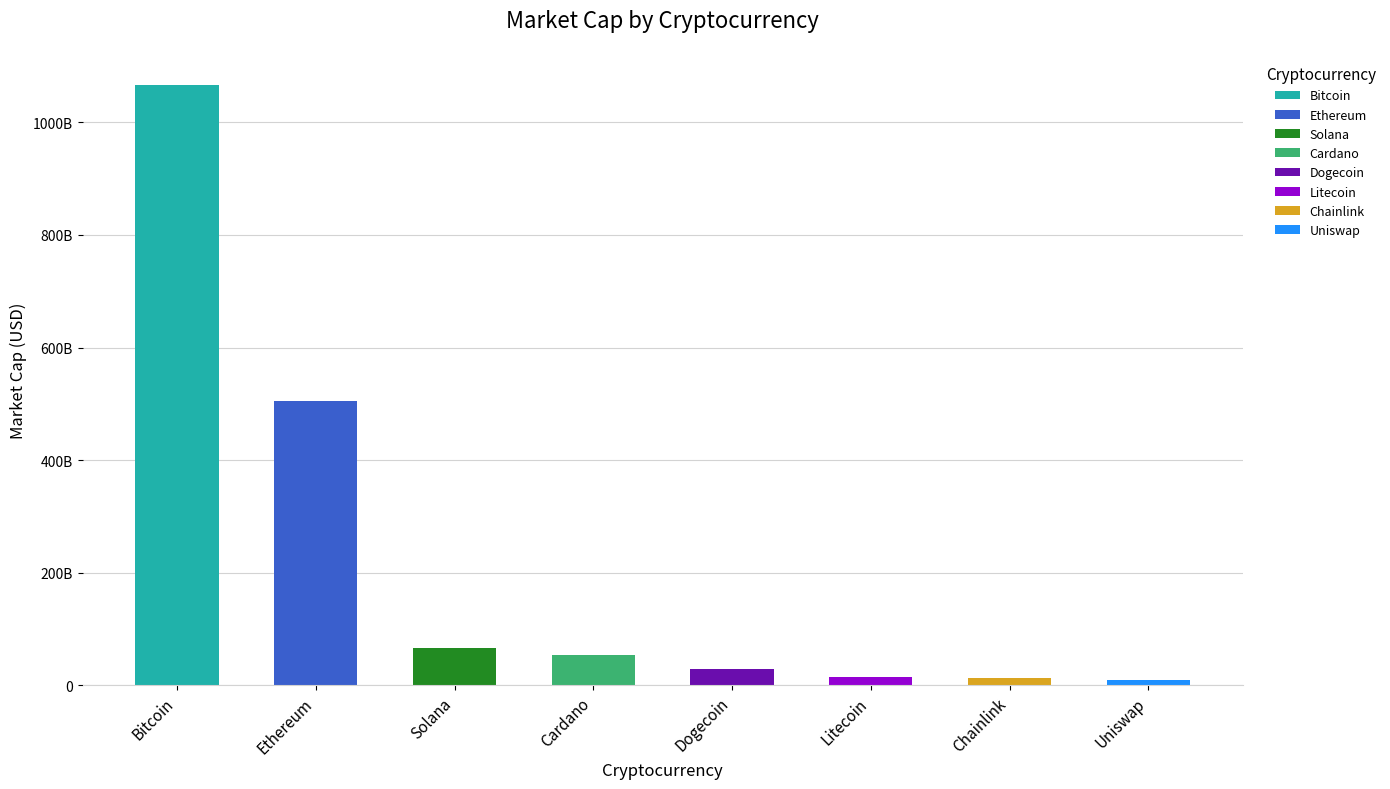

Is it true that the value at Ethereum is 176480675860?

False